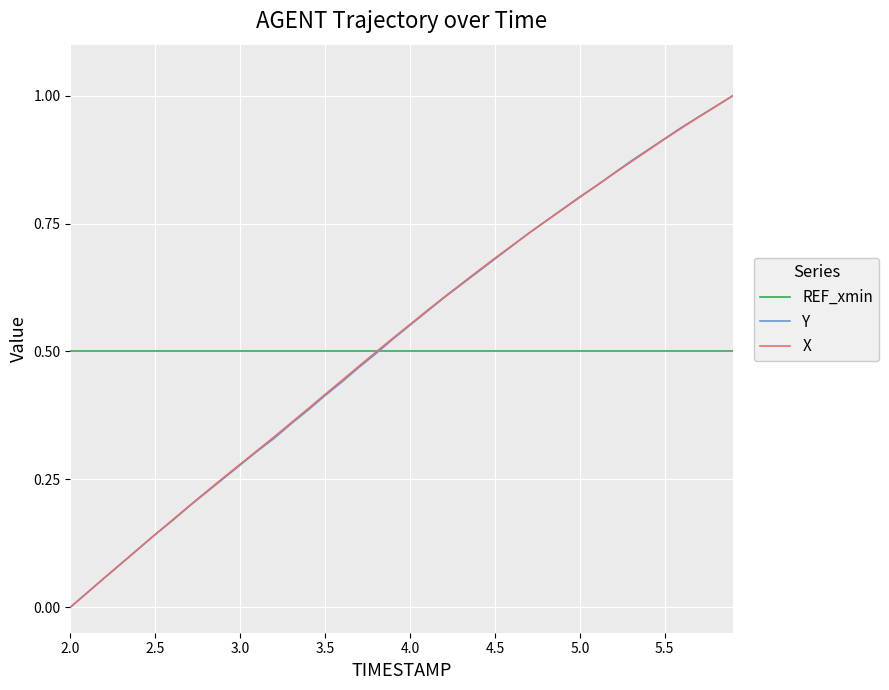

What is the difference between the second highest and minimum values in the X series?

1.0